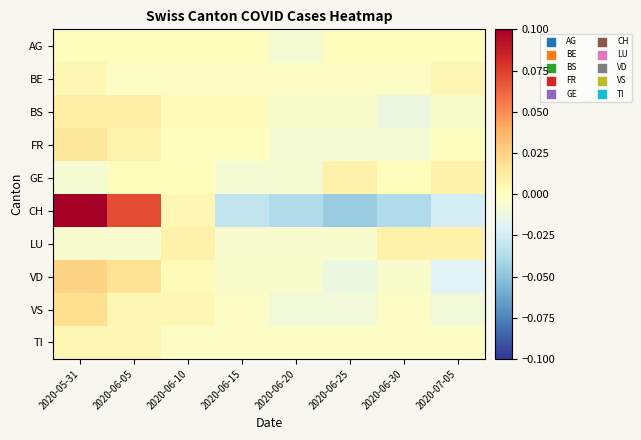

Reading left to right, transcribe all the data shown in this chart.

AG: 2020-05-31=0.0	2020-06-05=0.0	2020-06-10=0.0	2020-06-15=0.0	2020-06-20=-0.0	2020-06-25=0.0	2020-06-30=0.0	2020-07-05=0.0
BE: 2020-05-31=0.0	2020-06-05=-0.0	2020-06-10=-0.0	2020-06-15=-0.0	2020-06-20=-0.0	2020-06-25=-0.0	2020-06-30=-0.0	2020-07-05=0.0
BS: 2020-05-31=0.0	2020-06-05=0.0	2020-06-10=0.0	2020-06-15=0.0	2020-06-20=-0.0	2020-06-25=-0.0	2020-06-30=-0.0	2020-07-05=-0.0
FR: 2020-05-31=0.0	2020-06-05=0.0	2020-06-10=0.0	2020-06-15=0.0	2020-06-20=-0.0	2020-06-25=-0.0	2020-06-30=-0.0	2020-07-05=0.0
GE: 2020-05-31=-0.0	2020-06-05=0.0	2020-06-10=0.0	2020-06-15=-0.0	2020-06-20=-0.0	2020-06-25=0.0	2020-06-30=0.0	2020-07-05=0.0
CH: 2020-05-31=0.1	2020-06-05=0.1	2020-06-10=0.0	2020-06-15=-0.0	2020-06-20=-0.0	2020-06-25=-0.0	2020-06-30=-0.0	2020-07-05=-0.0
LU: 2020-05-31=-0.0	2020-06-05=-0.0	2020-06-10=0.0	2020-06-15=-0.0	2020-06-20=-0.0	2020-06-25=-0.0	2020-06-30=0.0	2020-07-05=0.0
VD: 2020-05-31=0.0	2020-06-05=0.0	2020-06-10=0.0	2020-06-15=-0.0	2020-06-20=-0.0	2020-06-25=-0.0	2020-06-30=-0.0	2020-07-05=-0.0
VS: 2020-05-31=0.0	2020-06-05=0.0	2020-06-10=0.0	2020-06-15=-0.0	2020-06-20=-0.0	2020-06-25=-0.0	2020-06-30=-0.0	2020-07-05=-0.0
TI: 2020-05-31=0.0	2020-06-05=0.0	2020-06-10=-0.0	2020-06-15=-0.0	2020-06-20=-0.0	2020-06-25=-0.0	2020-06-30=-0.0	2020-07-05=-0.0